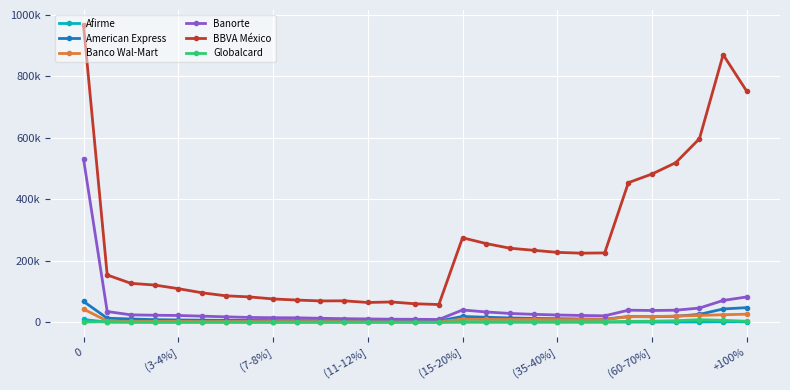

What are all the series names shown in the legend?

Afirme, American Express, Banco Wal-Mart, Banorte, BBVA México, Globalcard